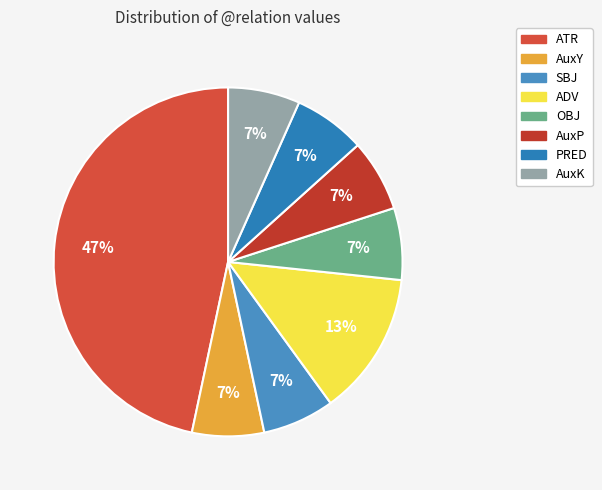

Does PRED represent more than half of the total?

No